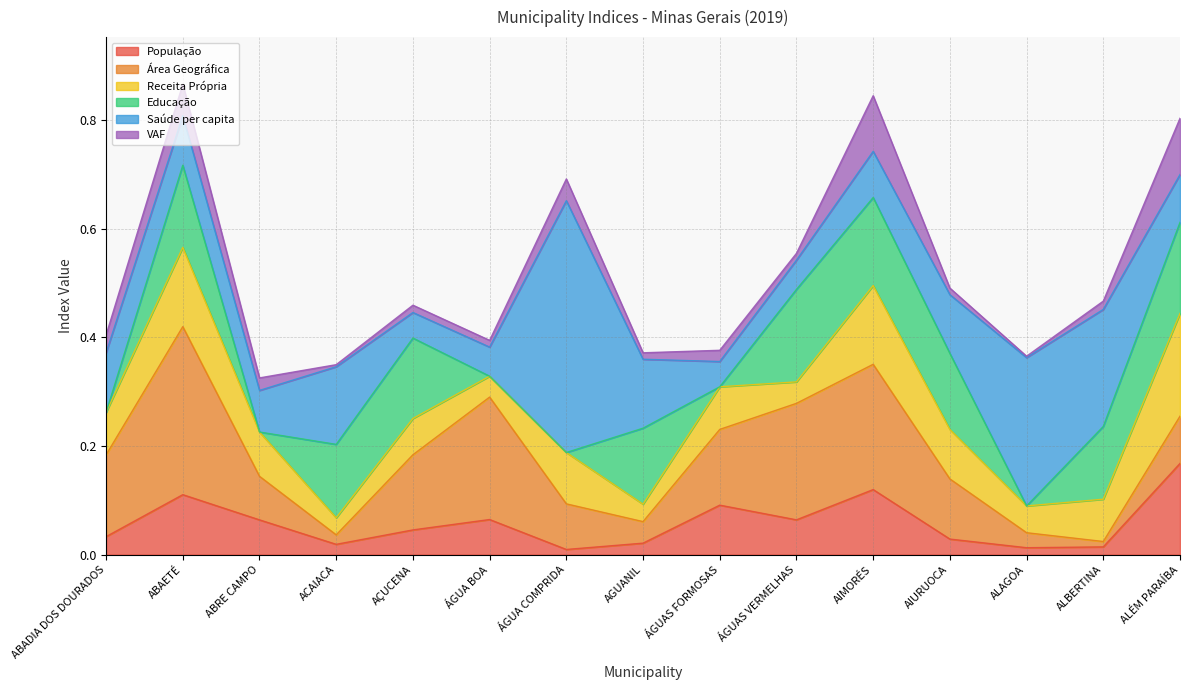

Reading left to right, transcribe all the data shown in this chart.

População: ABADIA DOS DOURADOS=0.0	ABAETÉ=0.1	ABRE CAMPO=0.1	ACAIACA=0.0	AÇUCENA=0.0	ÁGUA BOA=0.1	ÁGUA COMPRIDA=0.0	AGUANIL=0.0	ÁGUAS FORMOSAS=0.1	ÁGUAS VERMELHAS=0.1	AIMORÉS=0.1	AIURUOCA=0.0	ALAGOA=0.0	ALBERTINA=0.0	ALÉM PARAÍBA=0.2
Área Geográfica: ABADIA DOS DOURADOS=0.2	ABAETÉ=0.3	ABRE CAMPO=0.1	ACAIACA=0.0	AÇUCENA=0.1	ÁGUA BOA=0.2	ÁGUA COMPRIDA=0.1	AGUANIL=0.0	ÁGUAS FORMOSAS=0.1	ÁGUAS VERMELHAS=0.2	AIMORÉS=0.2	AIURUOCA=0.1	ALAGOA=0.0	ALBERTINA=0.0	ALÉM PARAÍBA=0.1
Receita Própria: ABADIA DOS DOURADOS=0.1	ABAETÉ=0.1	ABRE CAMPO=0.1	ACAIACA=0.0	AÇUCENA=0.1	ÁGUA BOA=0.0	ÁGUA COMPRIDA=0.1	AGUANIL=0.0	ÁGUAS FORMOSAS=0.1	ÁGUAS VERMELHAS=0.0	AIMORÉS=0.1	AIURUOCA=0.1	ALAGOA=0.0	ALBERTINA=0.1	ALÉM PARAÍBA=0.2
Educação: ABADIA DOS DOURADOS=0.0	ABAETÉ=0.2	ABRE CAMPO=0.0	ACAIACA=0.1	AÇUCENA=0.1	ÁGUA BOA=0.0	ÁGUA COMPRIDA=0.0	AGUANIL=0.1	ÁGUAS FORMOSAS=0.0	ÁGUAS VERMELHAS=0.2	AIMORÉS=0.2	AIURUOCA=0.1	ALAGOA=0.0	ALBERTINA=0.1	ALÉM PARAÍBA=0.2
Saúde per capita: ABADIA DOS DOURADOS=0.1	ABAETÉ=0.1	ABRE CAMPO=0.1	ACAIACA=0.1	AÇUCENA=0.0	ÁGUA BOA=0.1	ÁGUA COMPRIDA=0.5	AGUANIL=0.1	ÁGUAS FORMOSAS=0.0	ÁGUAS VERMELHAS=0.1	AIMORÉS=0.1	AIURUOCA=0.1	ALAGOA=0.3	ALBERTINA=0.2	ALÉM PARAÍBA=0.1
VAF: ABADIA DOS DOURADOS=0.0	ABAETÉ=0.1	ABRE CAMPO=0.0	ACAIACA=0.0	AÇUCENA=0.0	ÁGUA BOA=0.0	ÁGUA COMPRIDA=0.0	AGUANIL=0.0	ÁGUAS FORMOSAS=0.0	ÁGUAS VERMELHAS=0.0	AIMORÉS=0.1	AIURUOCA=0.0	ALAGOA=0.0	ALBERTINA=0.0	ALÉM PARAÍBA=0.1